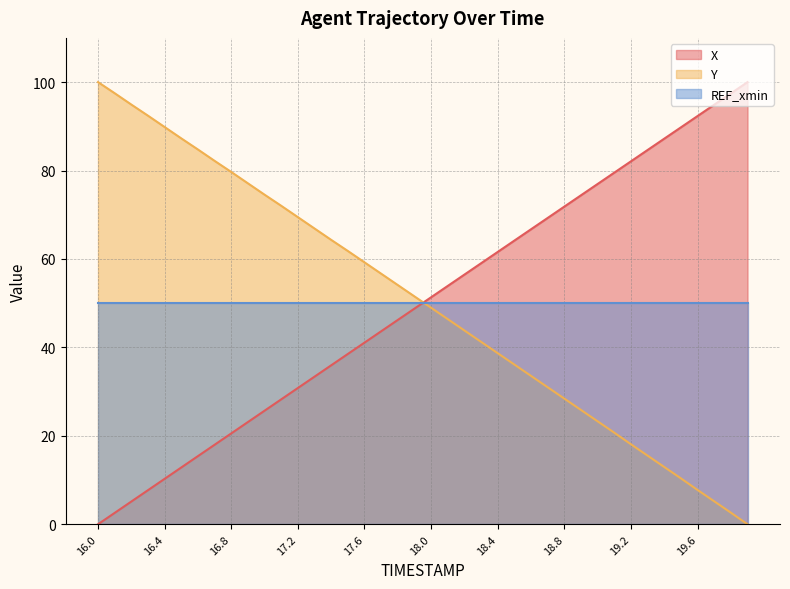

How many intersections are there between Y and X?

1